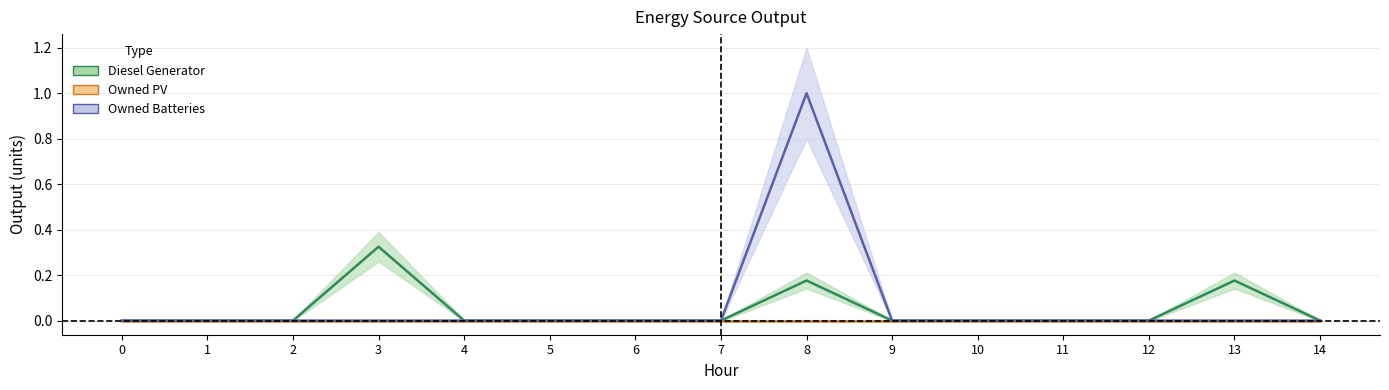

Which has a higher value, 3 or 6?

3